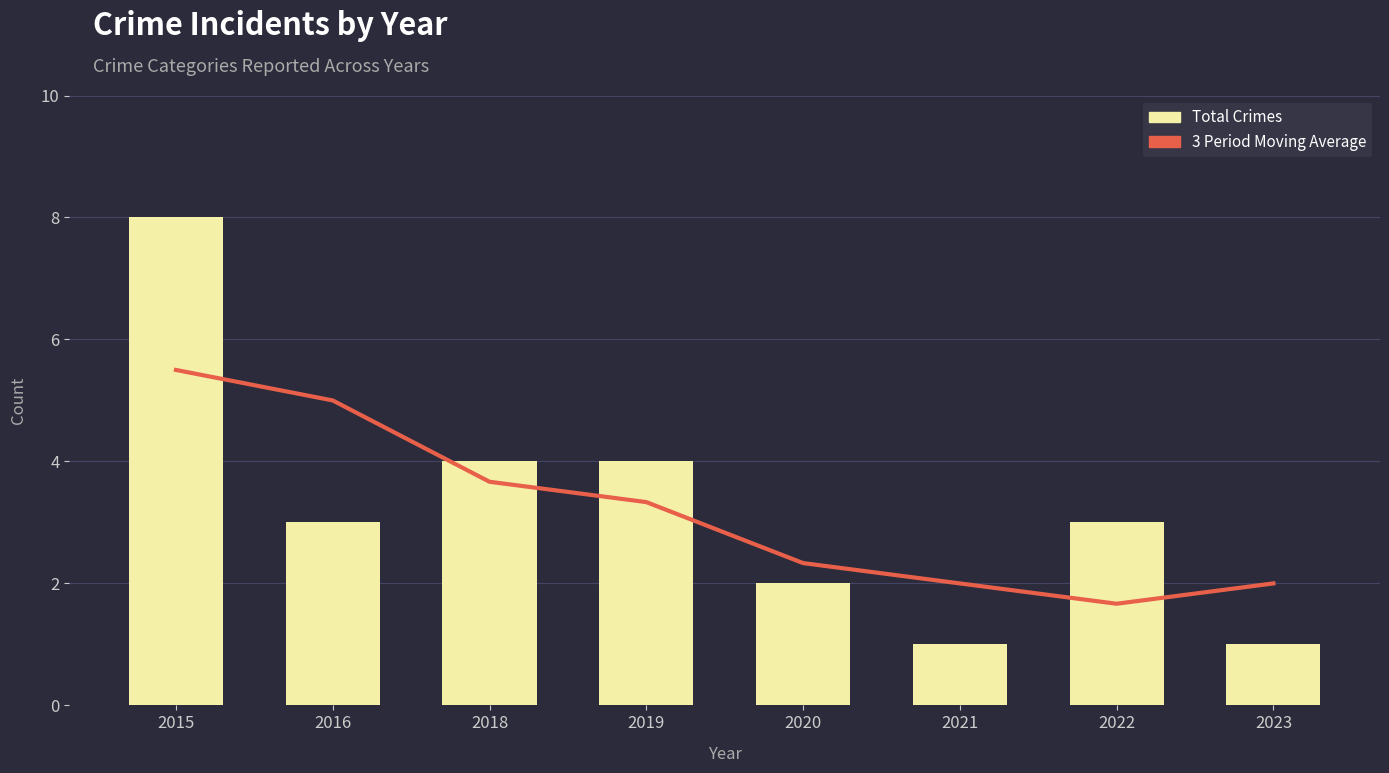

How many series are shown in this chart?

2